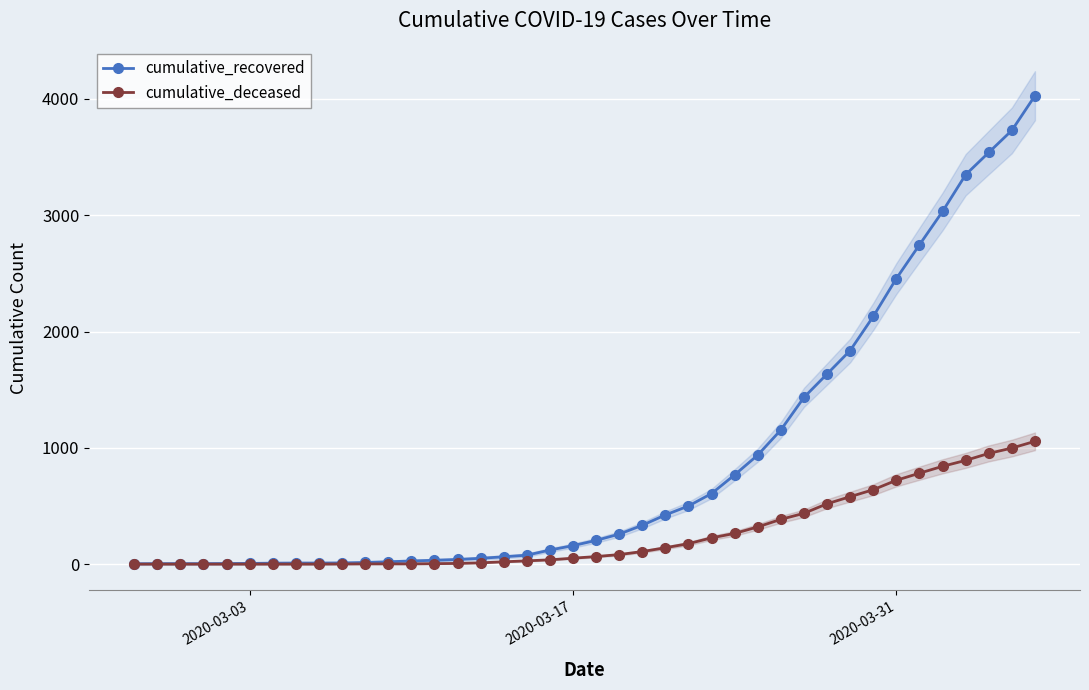

What is the maximum value for cumulative_deceased?

1056